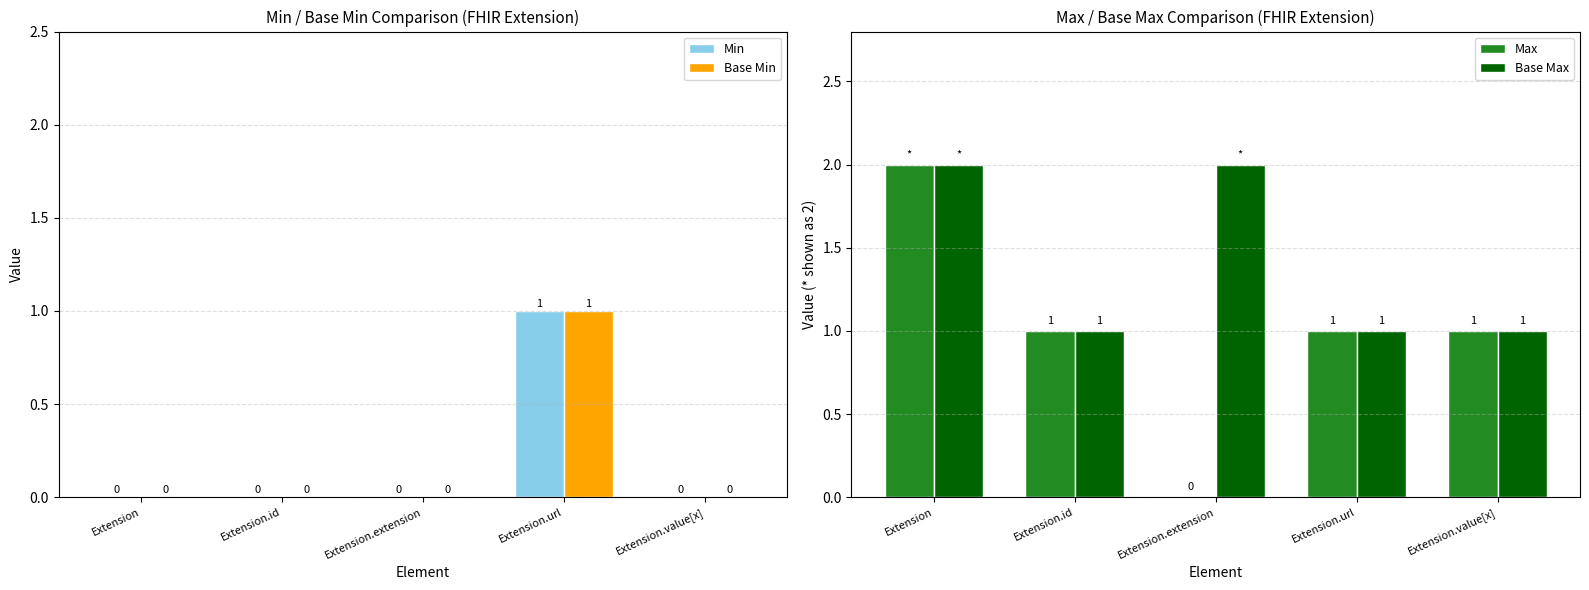

What is the label of the 1st bar from the right?

Extension.value[x]